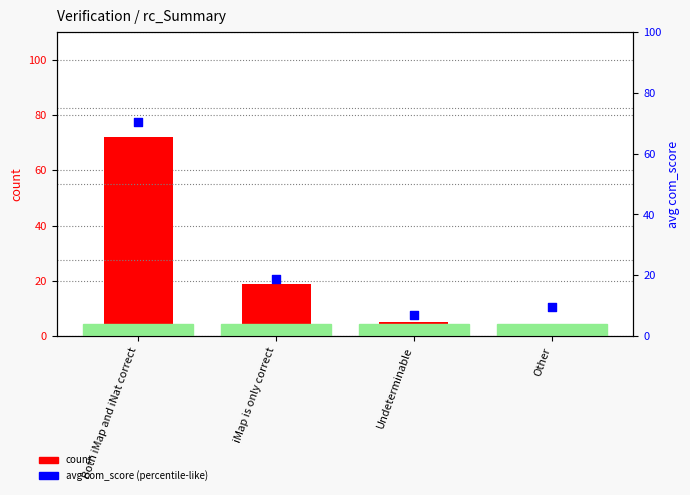

At how many categories does at least one series exceed 44?

1